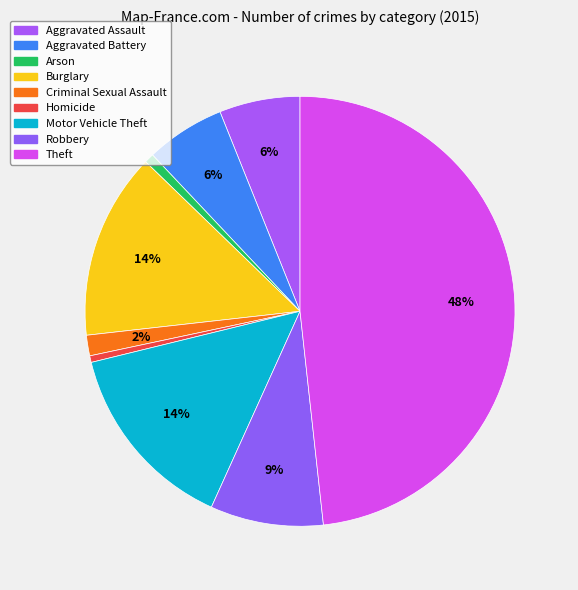

Rank the categories by value from lowest to highest.

Homicide, Arson, Criminal Sexual Assault, Aggravated Battery, Aggravated Assault, Robbery, Burglary, Motor Vehicle Theft, Theft